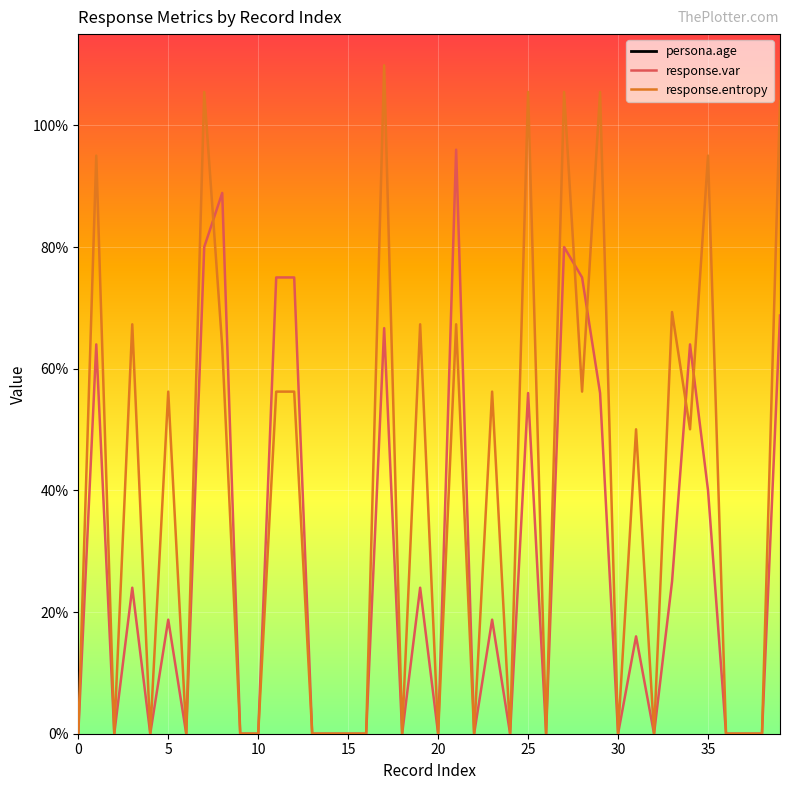

Reading right to left, what are all the values shown in this chart?

persona.age: 30.0	30.0	30.0	30.0	28.0	28.0	28.0	28.0	42.0	42.0	42.0	42.0	45.0	45.0	45.0	45.0	33.0	33.0	33.0	33.0	39.0	39.0	39.0	39.0	20.0	20.0	20.0	20.0	60.0	60.0	60.0	60.0	30.0	30.0	30.0	30.0	46.0	46.0	46.0	46.0
response.var: 0.7	0.0	0.0	0.0	0.4	0.6	0.2	0.0	0.2	0.0	0.6	0.8	0.8	0.0	0.6	0.0	0.2	0.0	1.0	0.0	0.2	0.0	0.7	0.0	0.0	0.0	0.0	0.8	0.8	0.0	0.0	0.9	0.8	0.0	0.2	0.0	0.2	0.0	0.6	0.0
response.entropy: 1.0	0.0	0.0	0.0	1.0	0.5	0.7	0.0	0.5	0.0	1.1	0.6	1.1	0.0	1.1	0.0	0.6	0.0	0.7	0.0	0.7	0.0	1.1	0.0	0.0	0.0	0.0	0.6	0.6	0.0	0.0	0.6	1.1	0.0	0.6	0.0	0.7	0.0	1.0	0.0